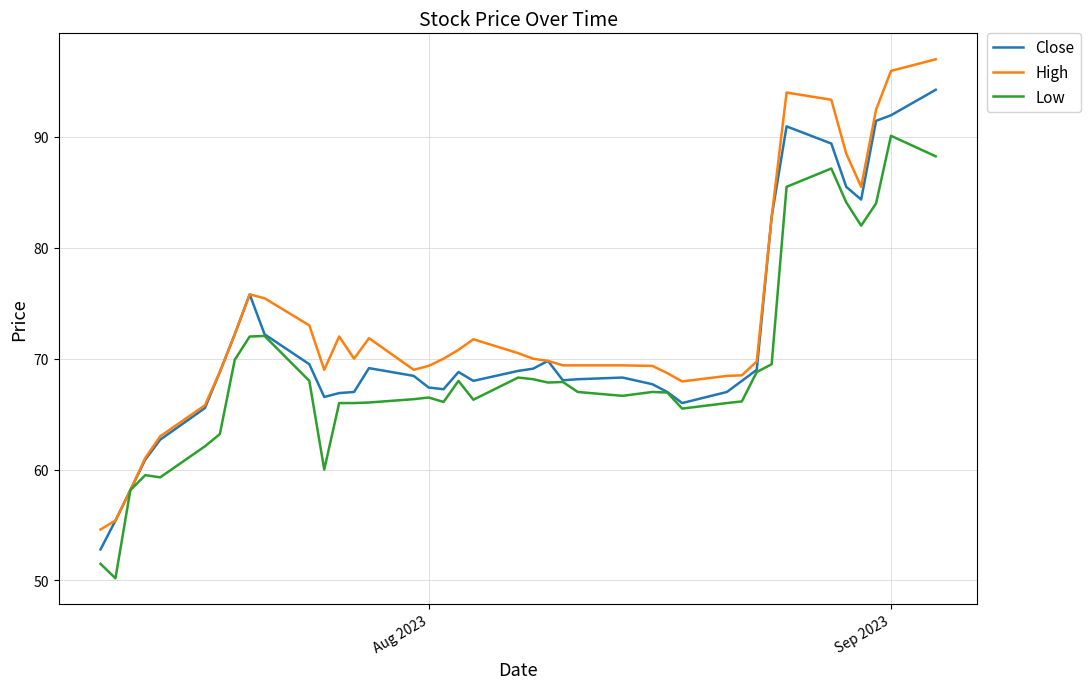

What is the lowest value of the Low series?

50.2